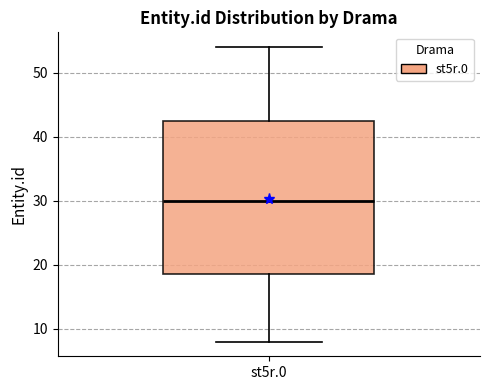

Read this box plot against the y-axis: the position of the median line, the range covered by the box, and the ends of both whiskers. The values are not printed on the chart, so give them approximately, as read against the axis.

median 30, box 19 to 43, whiskers 8 to 54